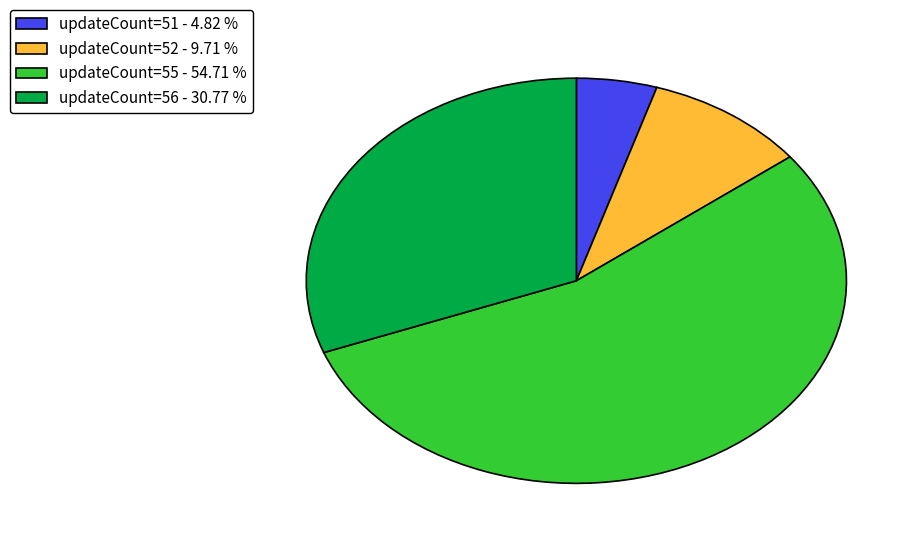

Is there any slice that represents more than half of the pie?

Yes